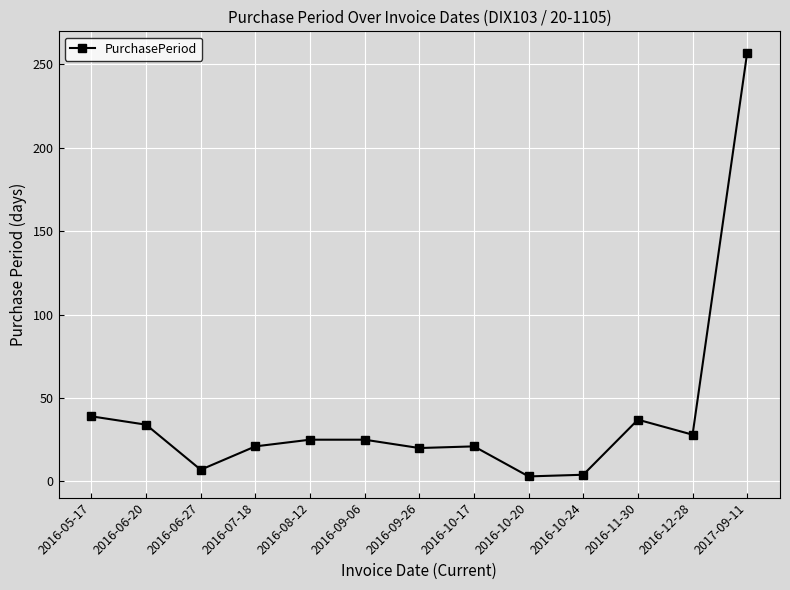

How many lines are shown in the chart?

1